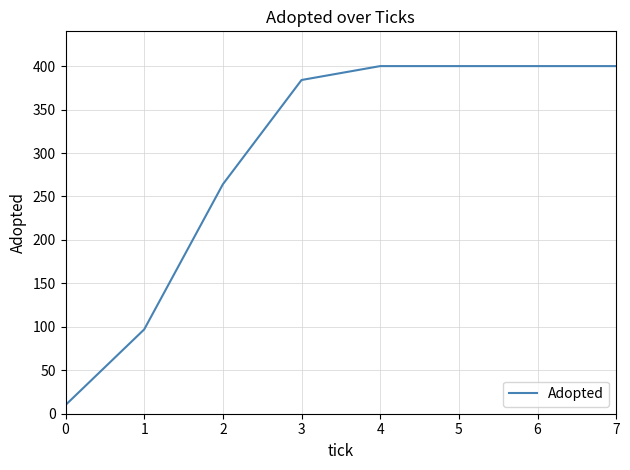

The chart shows a value of 97 at 1. True or false?

True